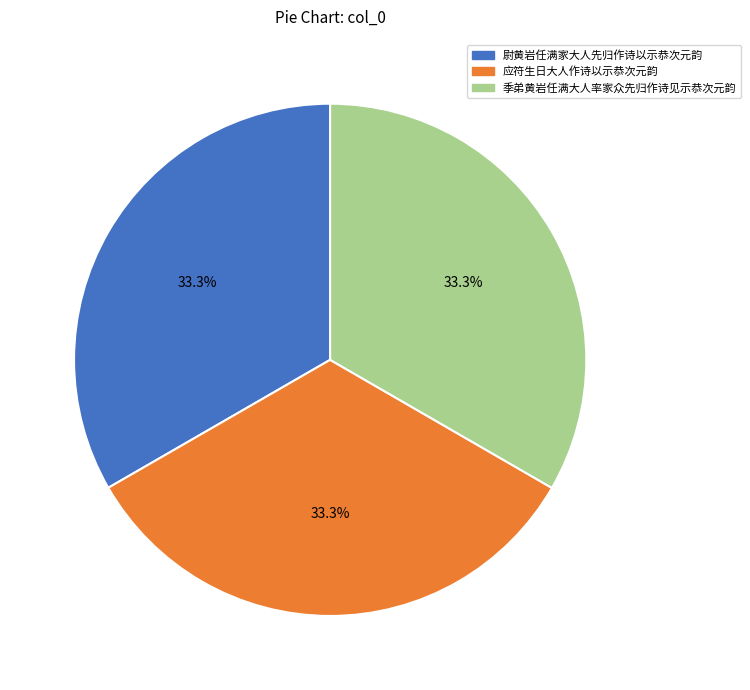

Does 季弟黄岩任满大人率家众先归作诗见示恭次元韵 account for over 50% of the chart?

No